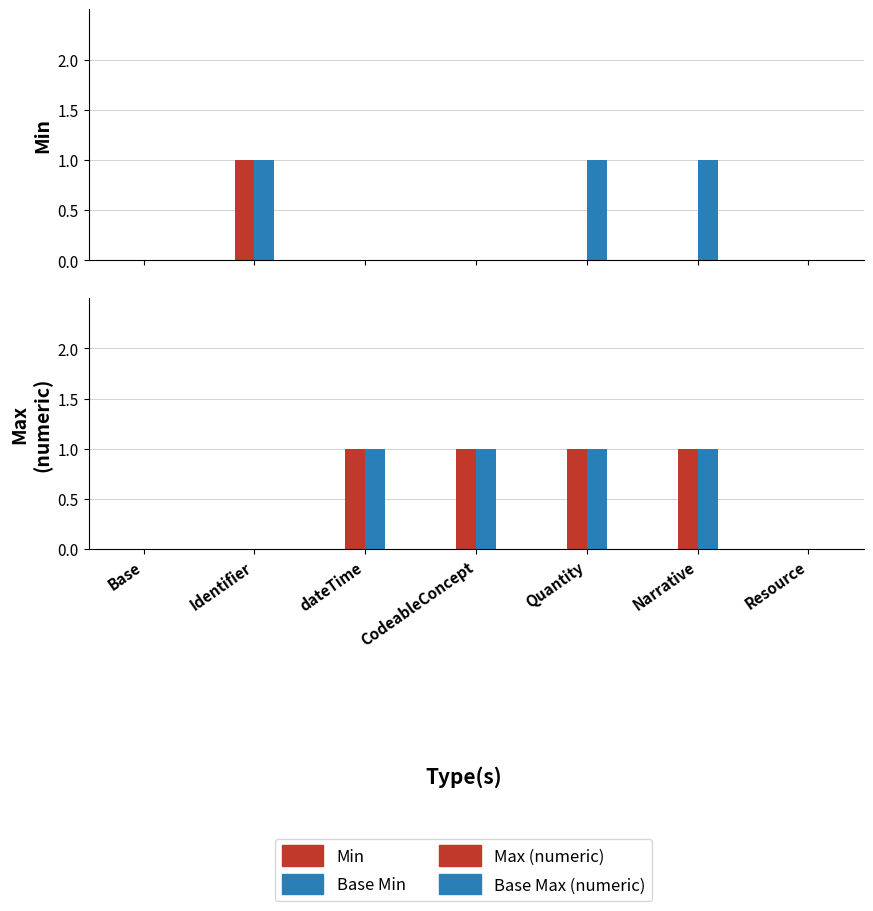

How many values in Max (numeric) are above zero?

4